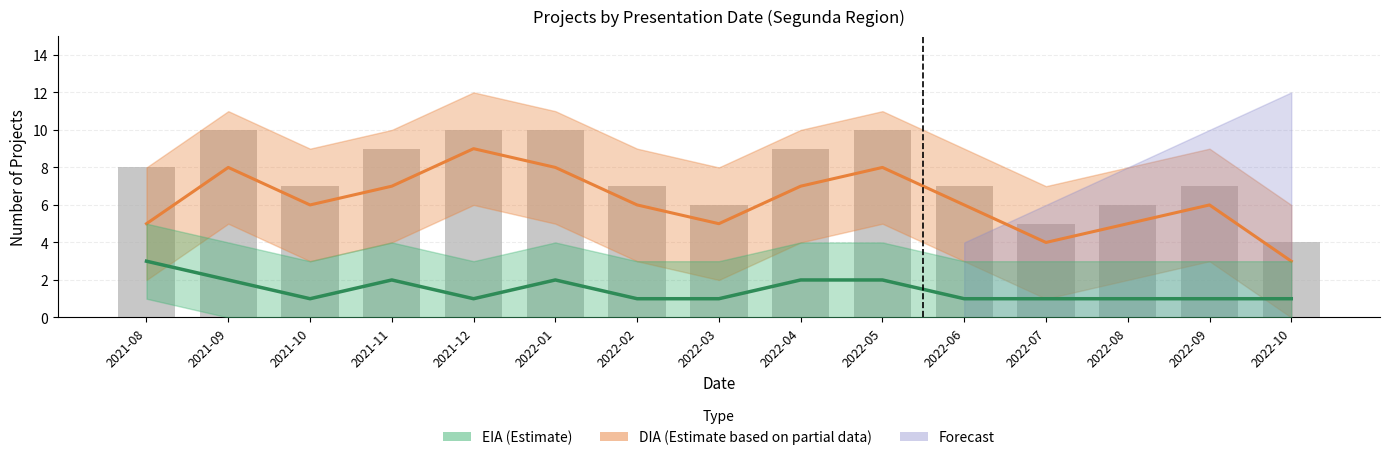

Reading right to left, what are all the values shown in this chart?

4	7	6	5	7	10	9	6	7	10	10	9	7	10	8